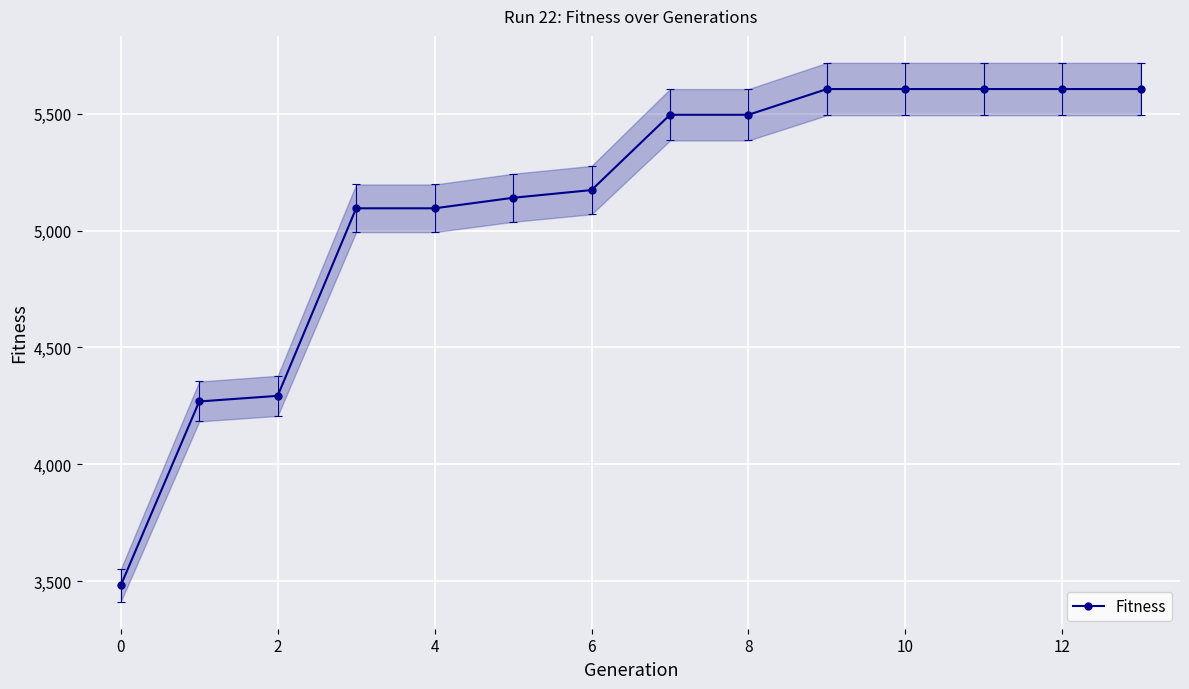

The value at 11 is 2630. True or false?

False